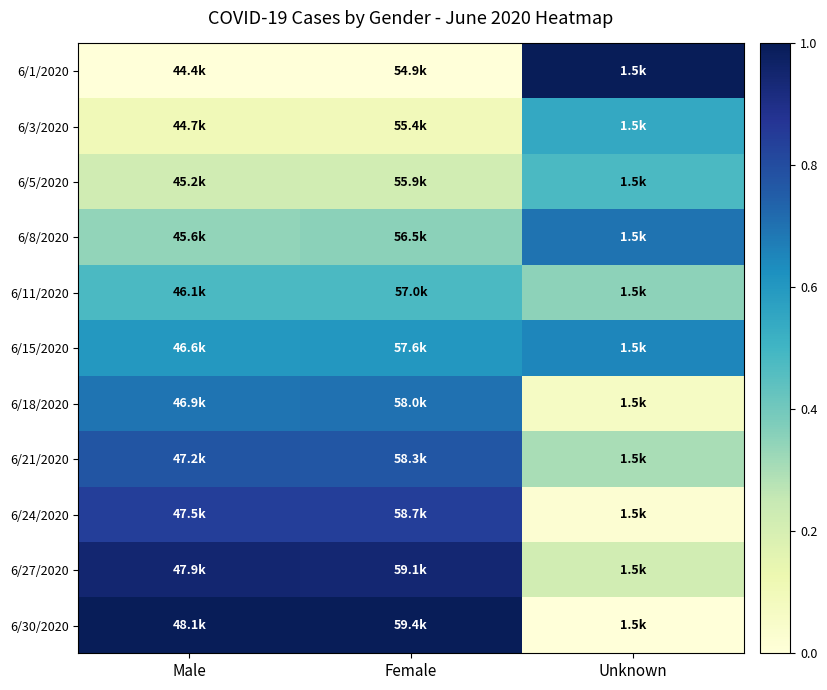

What is the greatest value displayed?

1.0